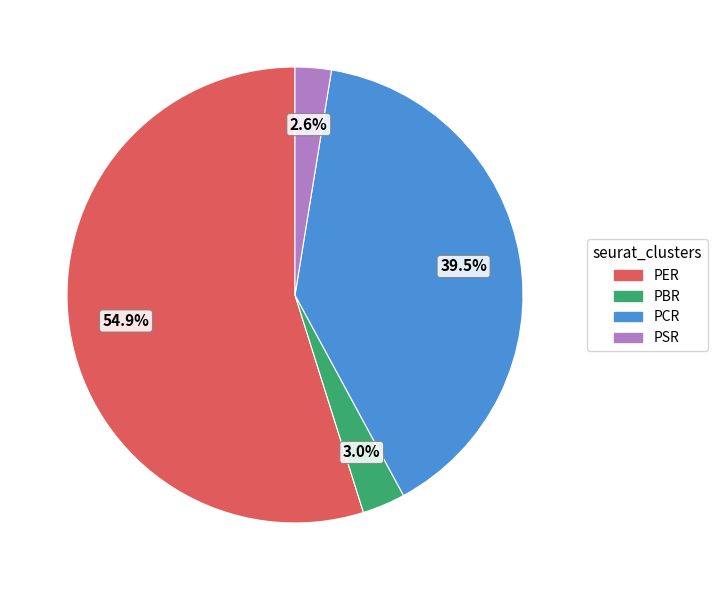

What percentage is the PER slice, to the nearest percent?

55%